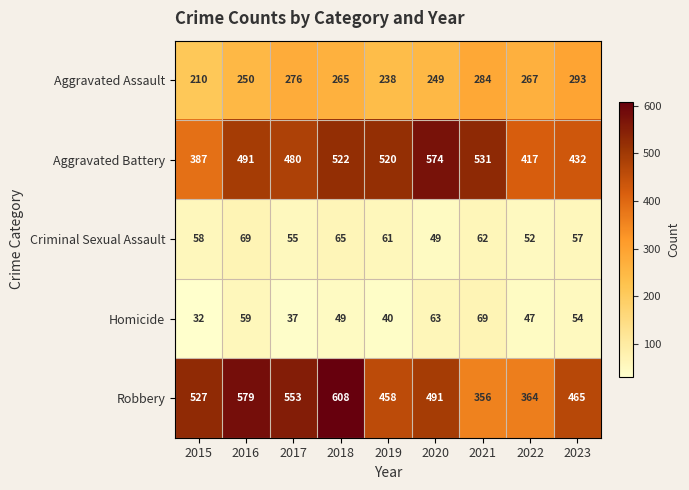

How many distinct data groups are displayed?

5